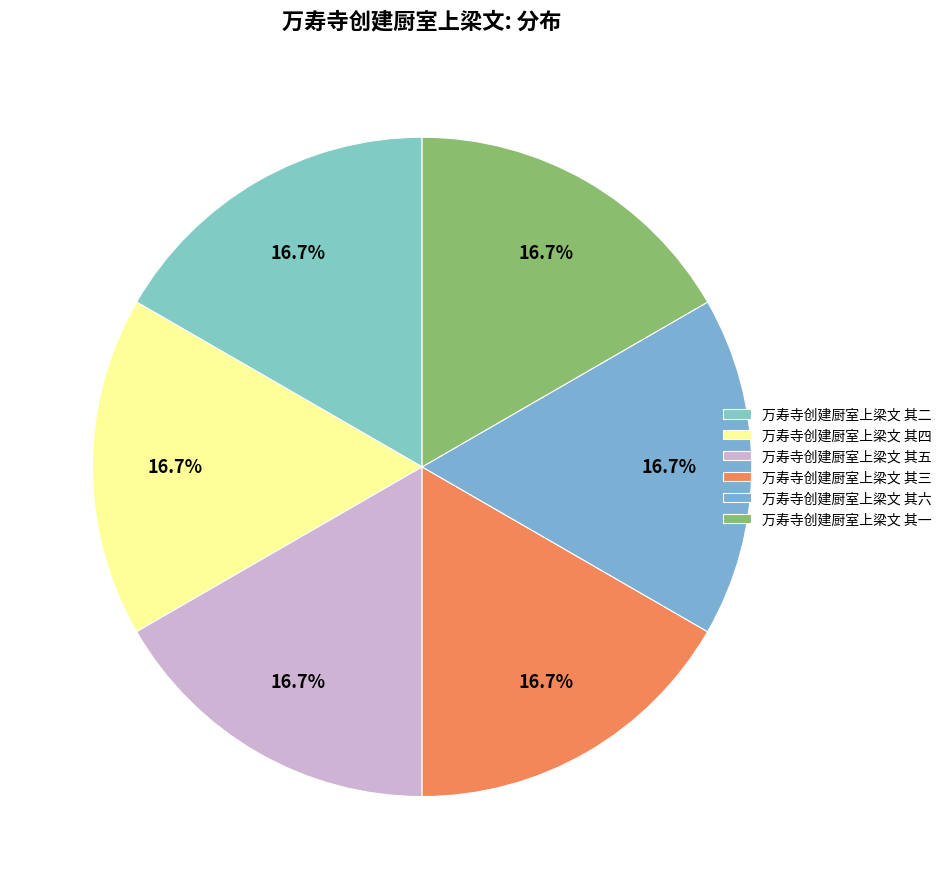

To the nearest percent, what is the average slice percentage?

17%